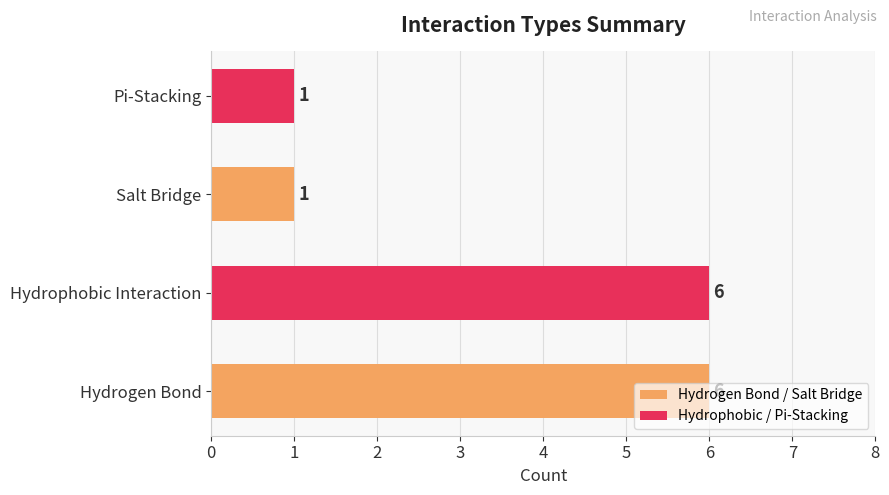

What is the difference between the second highest and second lowest values?

5